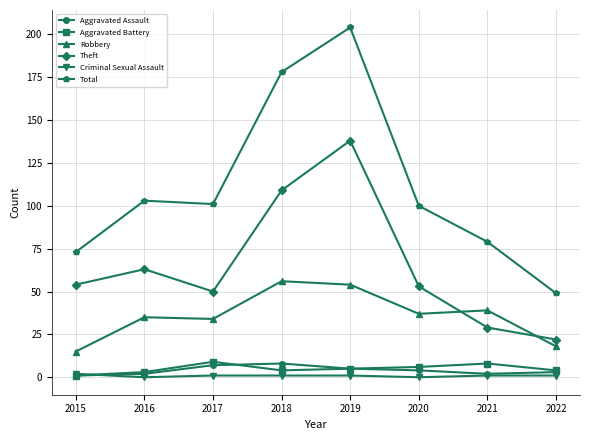

At which category is the sum across all series the highest?

2019